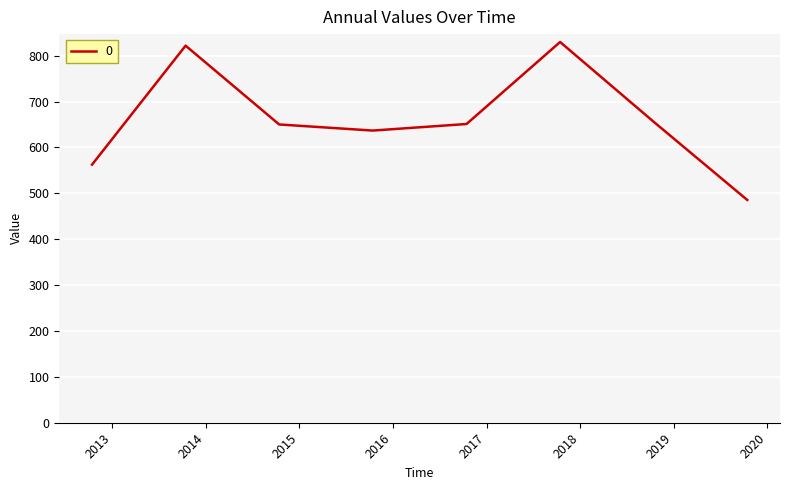

What is the minimum value shown in the chart?

485.5